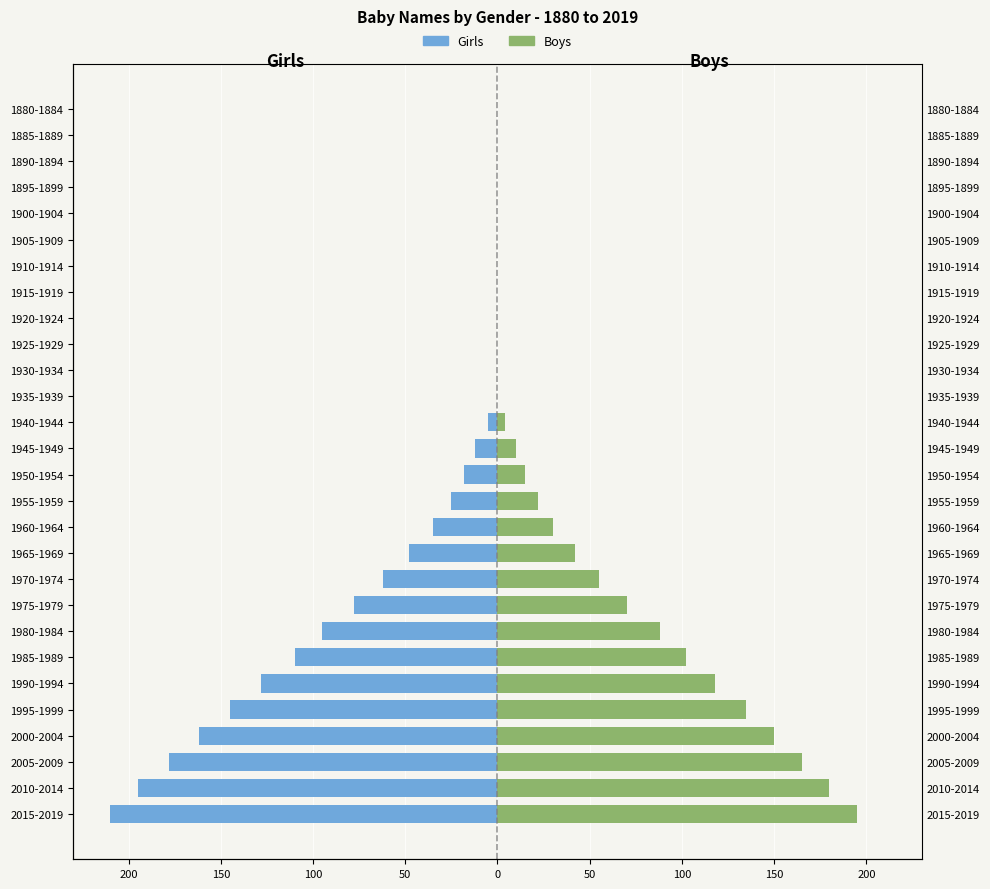

Is the value of Girls at 2015-2019 greater than the value of Boys at 2005-2009?

No